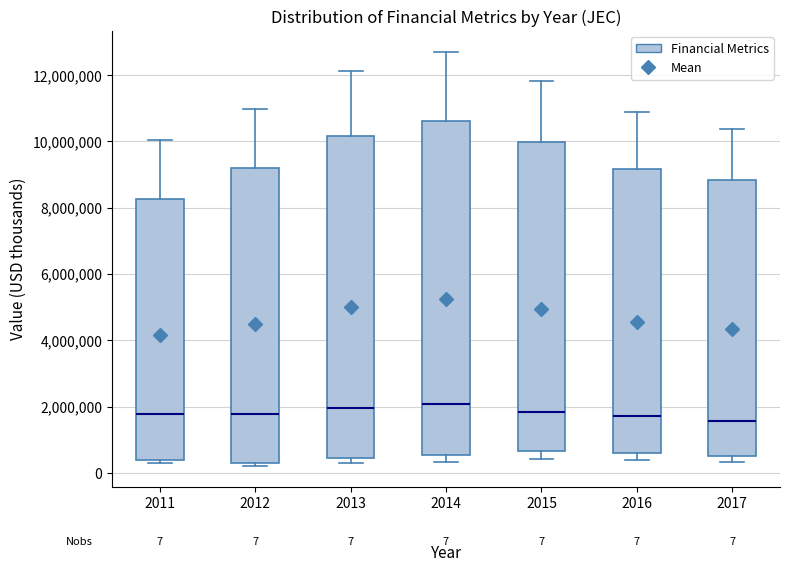

Which box is the tallest, from its lower edge to its upper edge?

2014